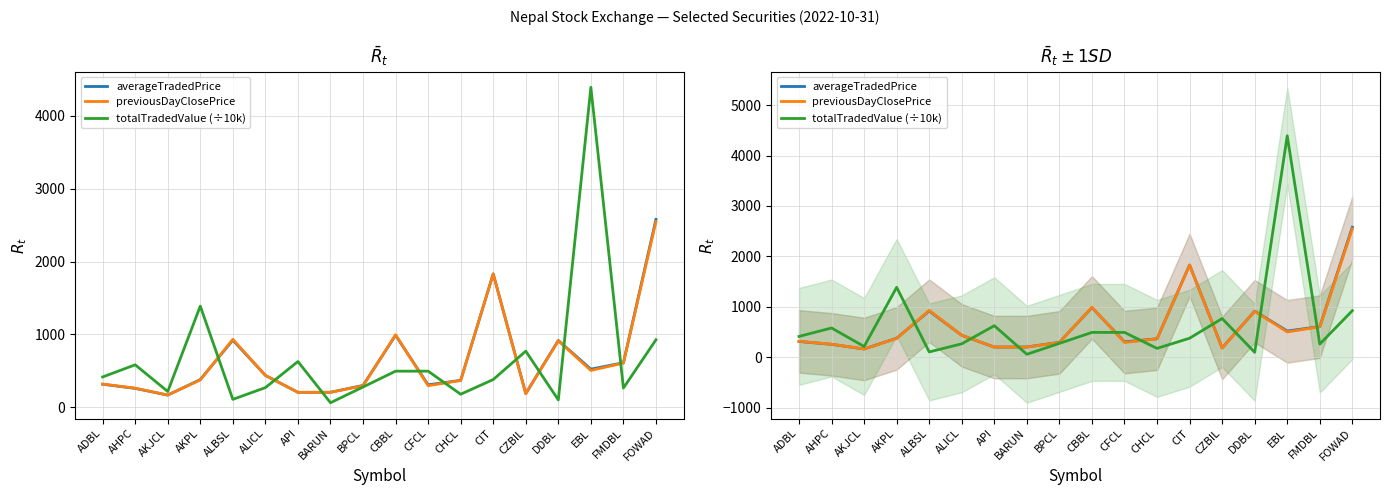

Does the chart have visible grid lines?

Yes